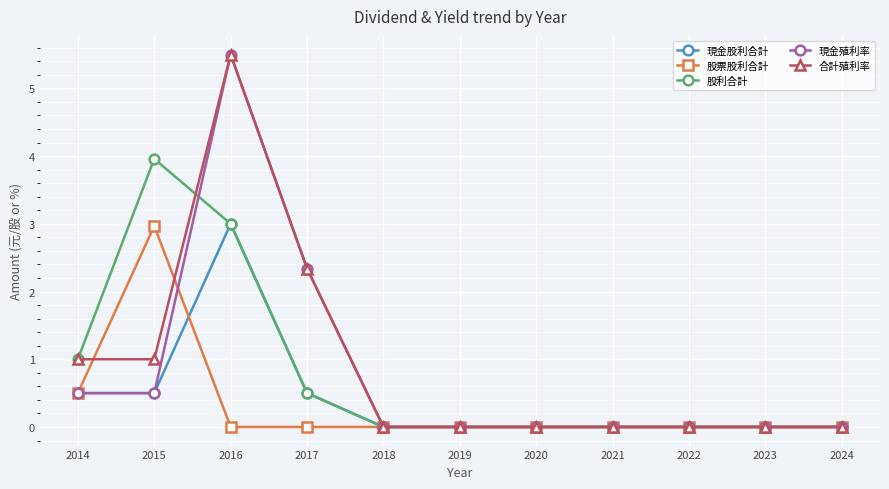

How many series are shown in this chart?

5